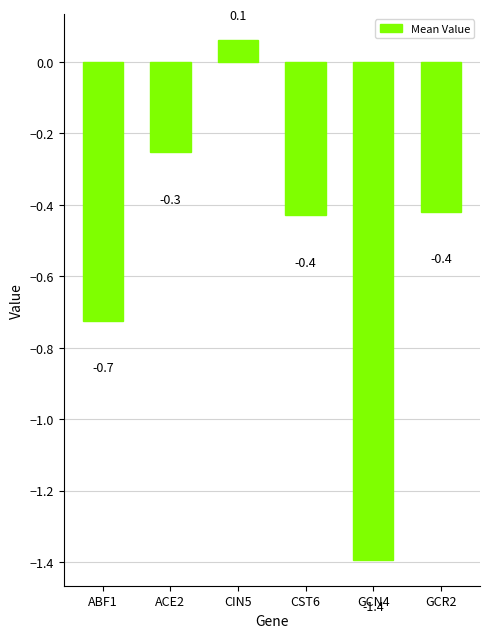

How many bars are there in total?

6